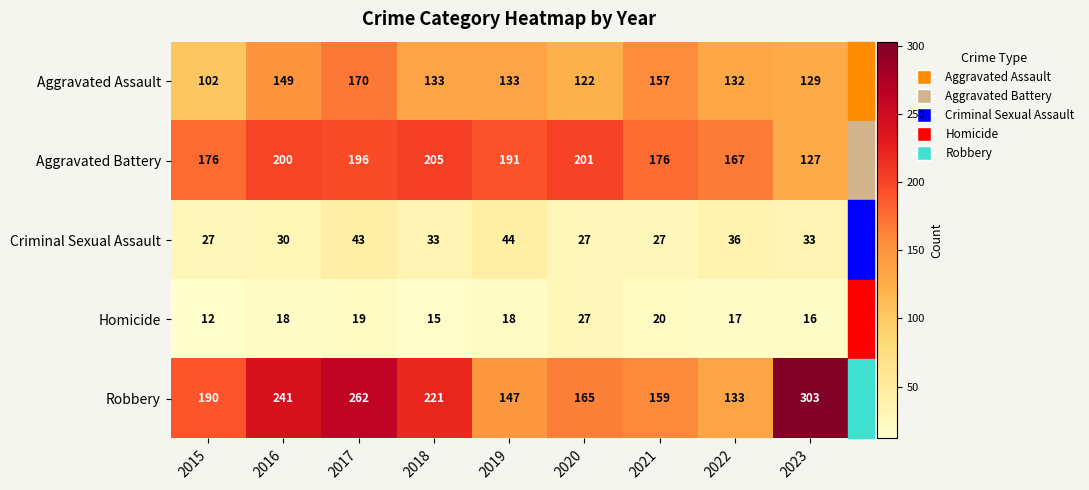

What is the smallest value displayed?

12